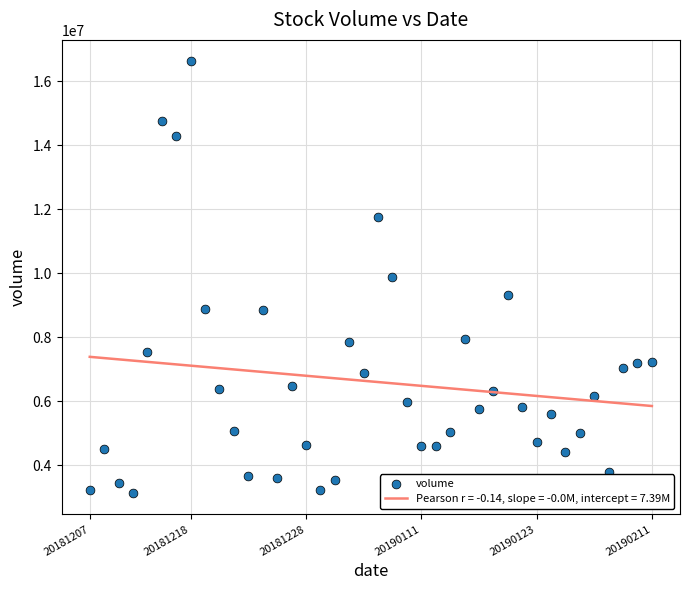

What is the range of Y values (max minus min)?

13476924